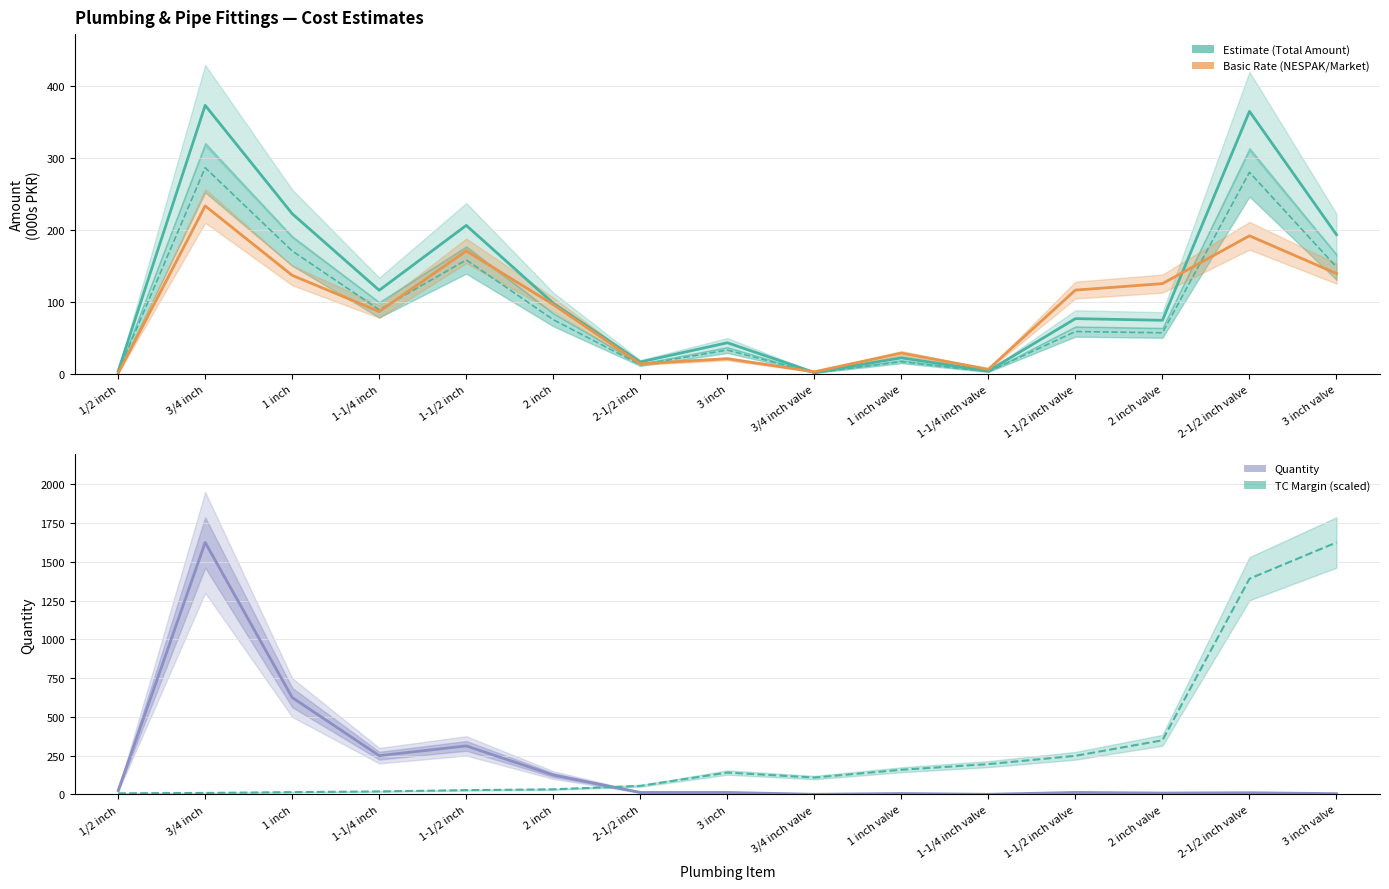

True or false: Total Amount (000s PKR) and Net Rate (000s PKR) intersect in this chart.

False